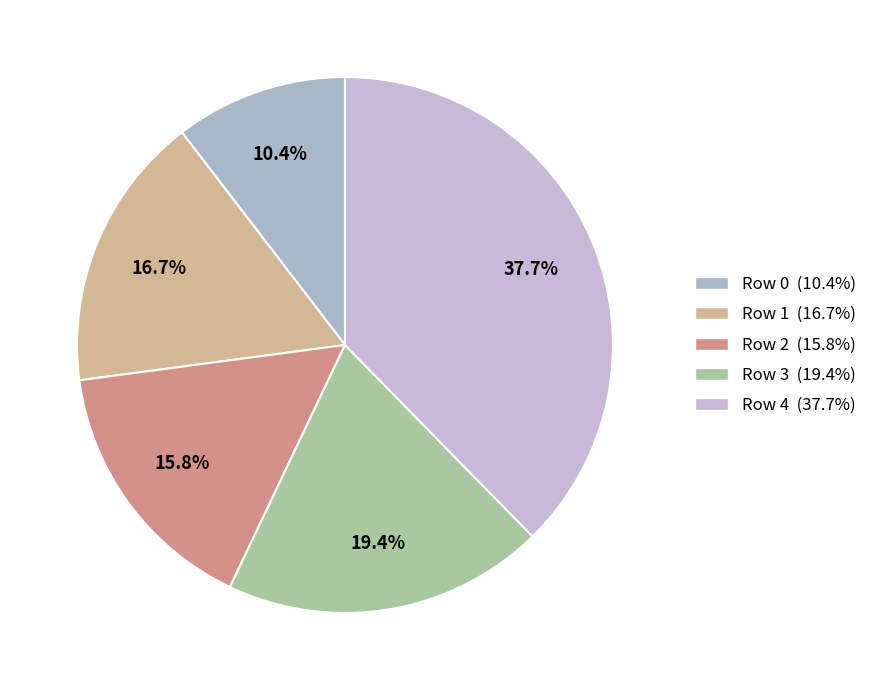

Approximately how many times larger is the value at Row 0 compared to Row 2?

0.7